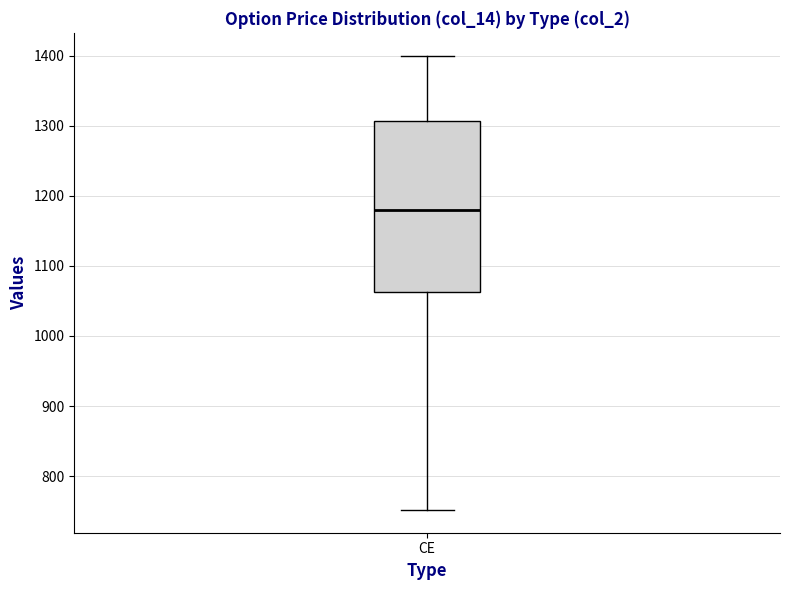

Transcribe this box plot: give where the median line is, the range the box spans, and where the two whiskers end, as read against the y-axis. The values are not printed on the chart, so give them approximately, as read against the axis.

median 1180, box 1060 to 1310, whiskers 750 to 1400